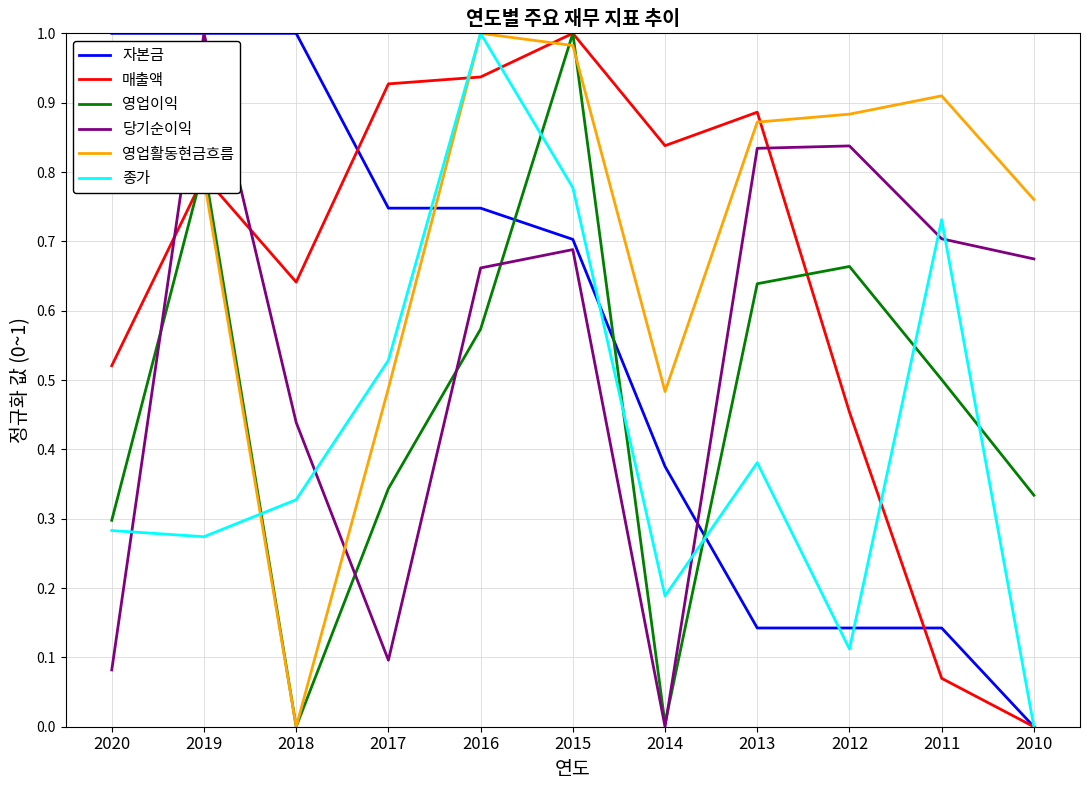

How many interior local peaks does the 매출액 series have?

3